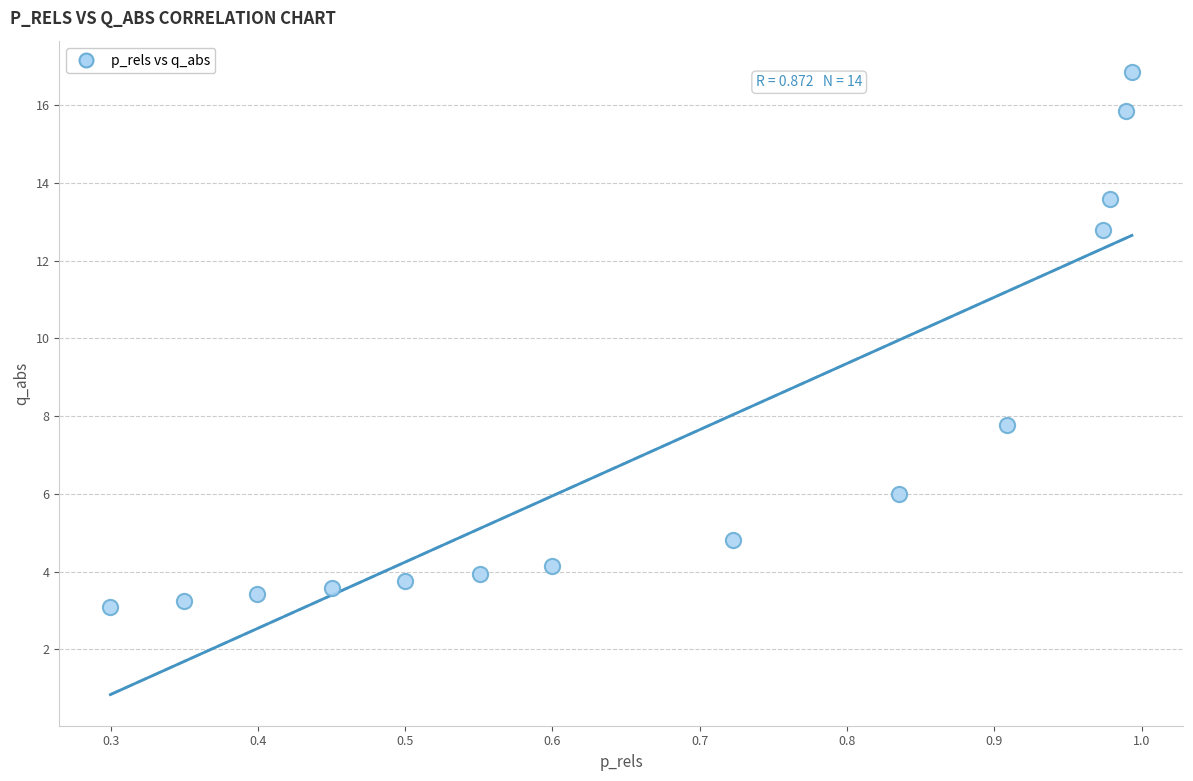

What Y value in the scatter plot is closest to 9?

7.8